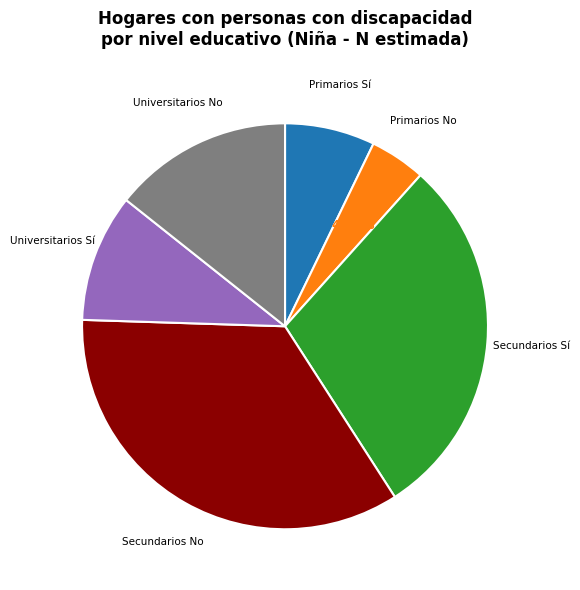

Is there any slice that represents more than half of the pie?

No